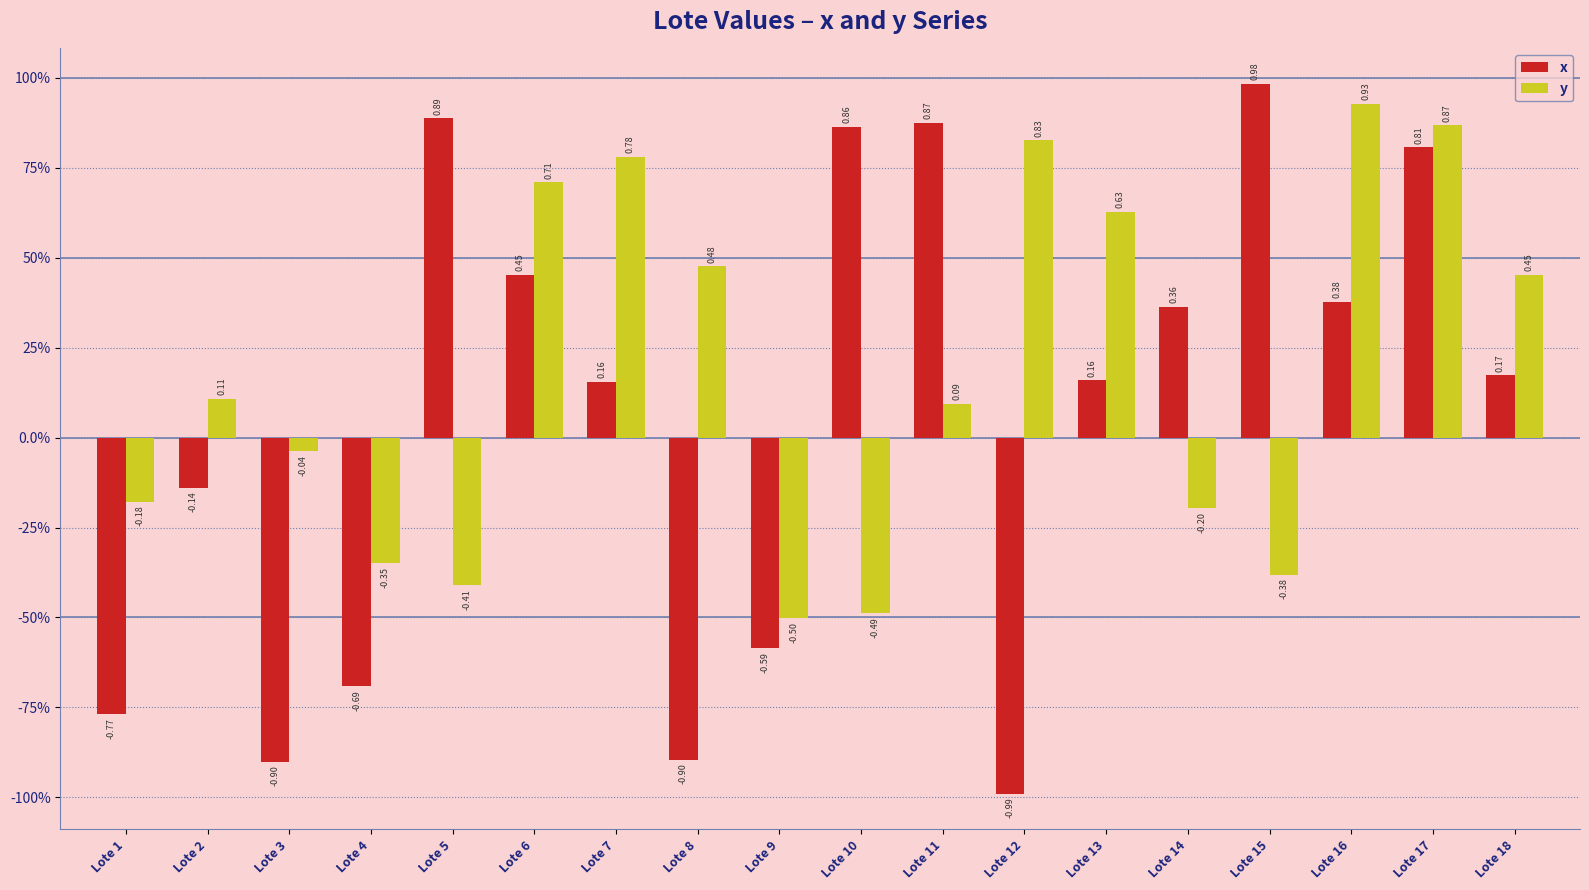

At which category is the sum across all series the highest?

Lote 17